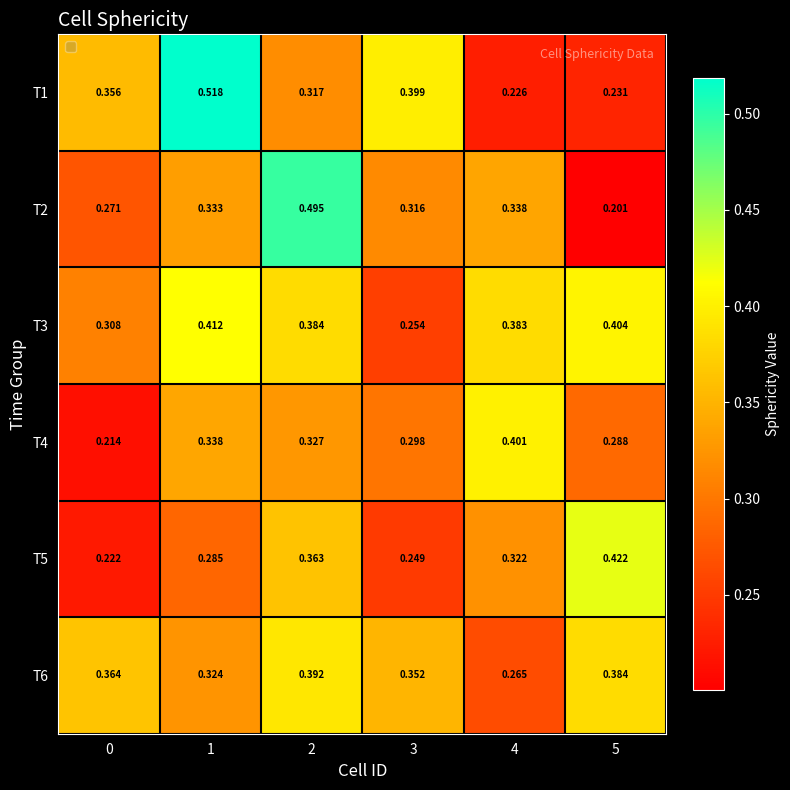

Is the value of T6 at 2 greater than the value of T5 at 0?

Yes